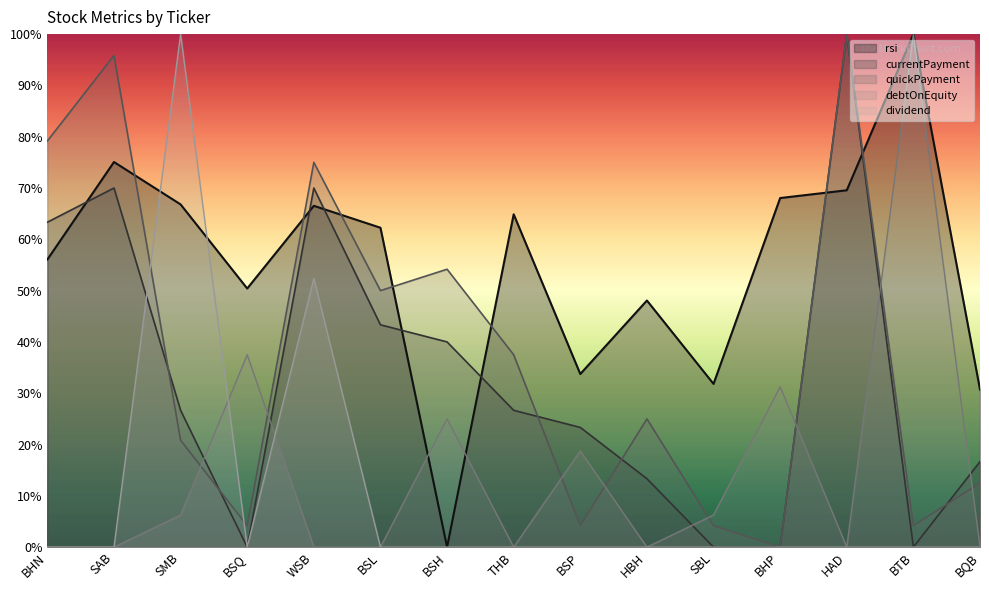

What is the spread (max minus min) of values at SMB?

93.8